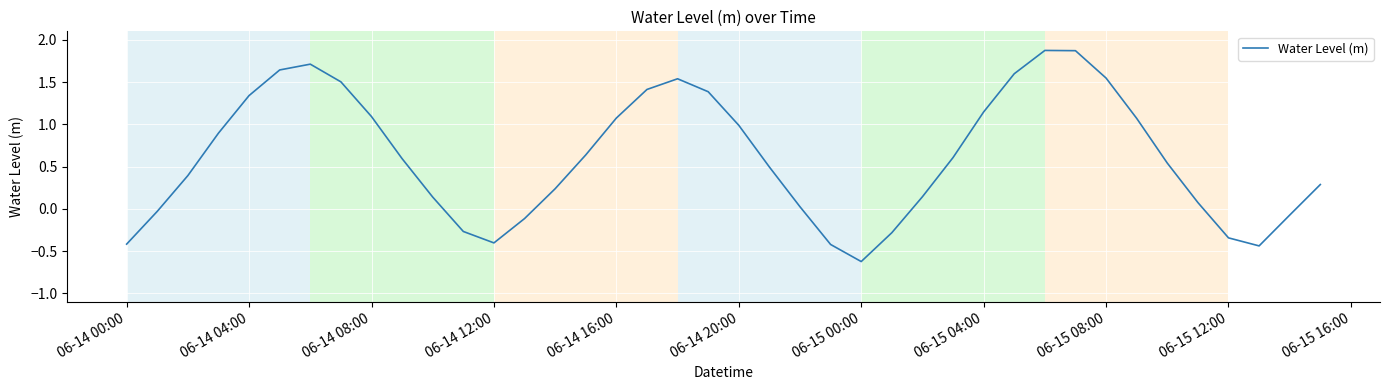

What is the maximum value shown in the chart?

1.9